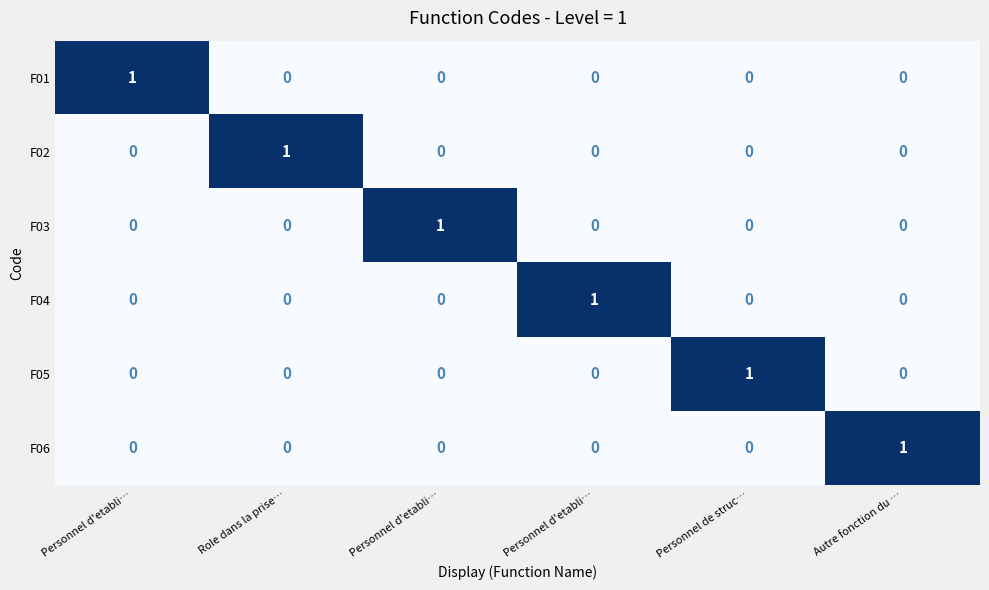

How many positive values does the F05 series have?

1